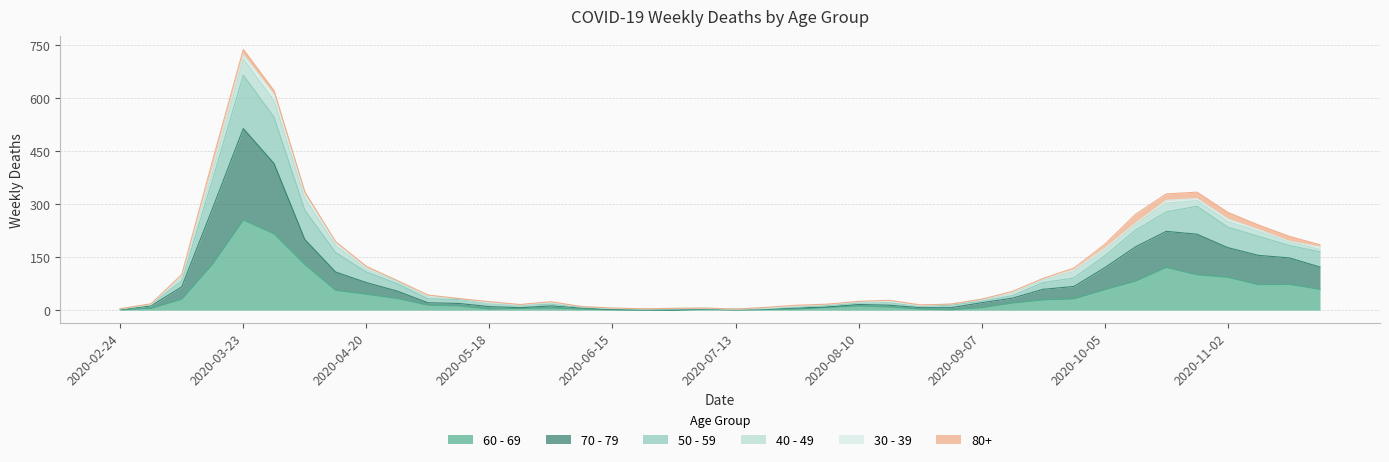

What is the label of the 27th point from the right?

2020-05-25